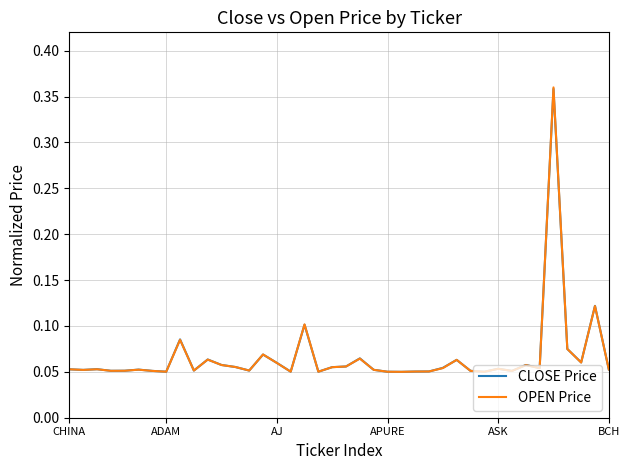

Reading left to right, transcribe all the data shown in this chart.

CLOSE Price: 0.1	0.1	0.1	0.1	0.1	0.1	0.1	0.1	0.1	0.1	0.1	0.1	0.1	0.1	0.1	0.1	0.1	0.1	0.1	0.1	0.1	0.1	0.1	0.1	0.1	0.1	0.1	0.1	0.1	0.1	0.1	0.1	0.1	0.1	0.1	0.4	0.1	0.1	0.1	0.1
OPEN Price: 0.1	0.1	0.1	0.1	0.1	0.1	0.1	0.1	0.1	0.1	0.1	0.1	0.1	0.1	0.1	0.1	0.1	0.1	0.1	0.1	0.1	0.1	0.1	0.1	0.1	0.1	0.1	0.1	0.1	0.1	0.1	0.1	0.1	0.1	0.1	0.4	0.1	0.1	0.1	0.1